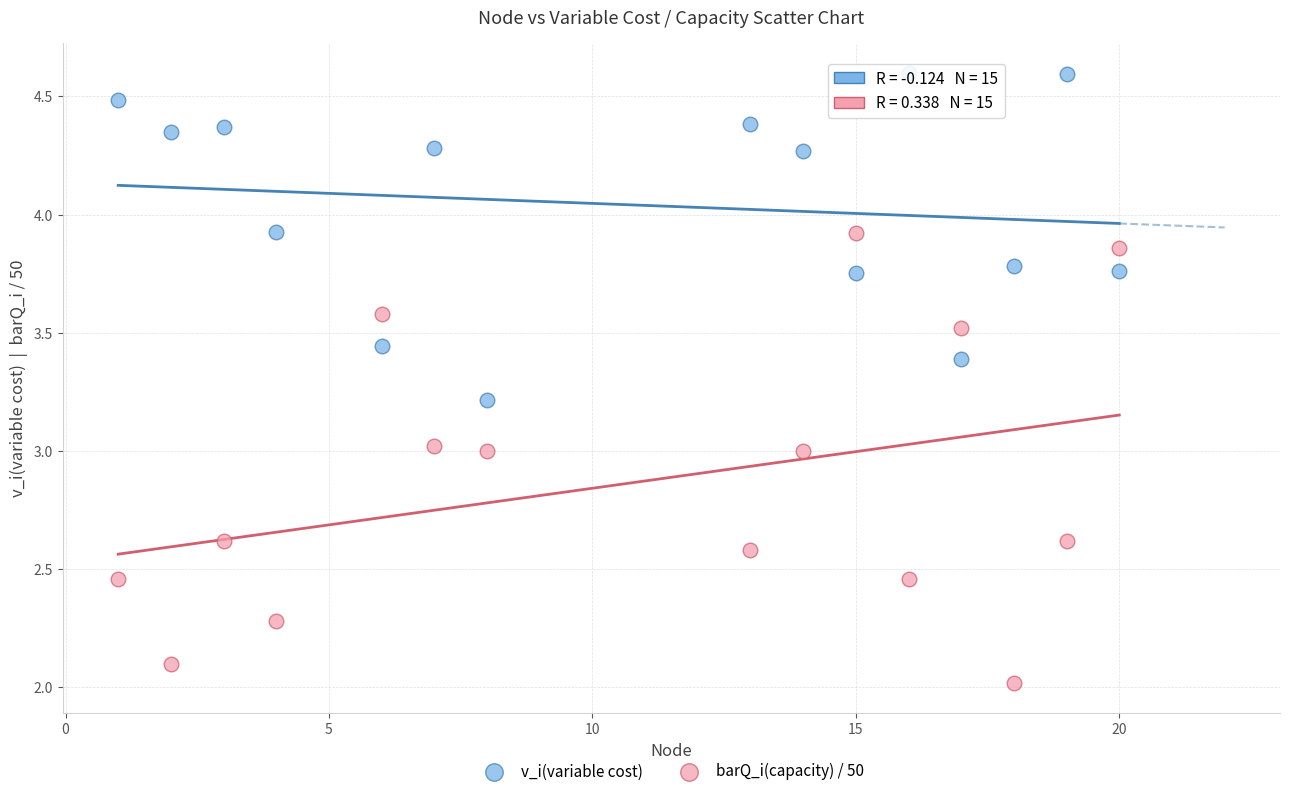

Which series reaches the maximum Y coordinate?

v_i(variable cost)